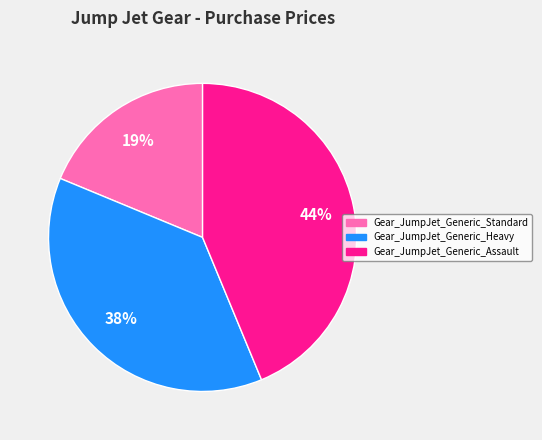

Which category has the smallest portion of the pie?

Gear_JumpJet_Generic_Standard